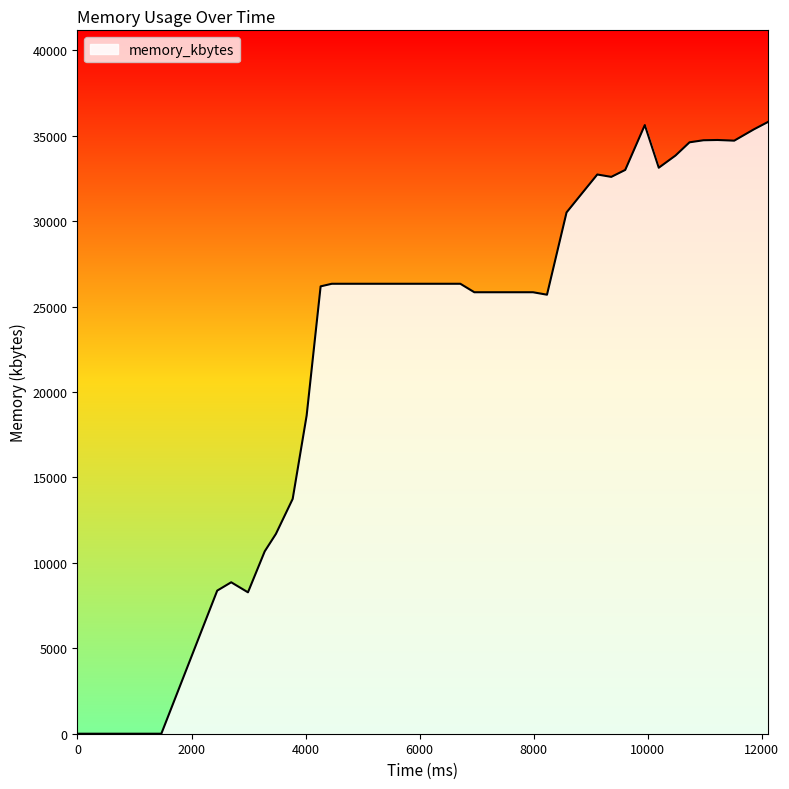

What is the difference between the maximum and minimum values?

35800